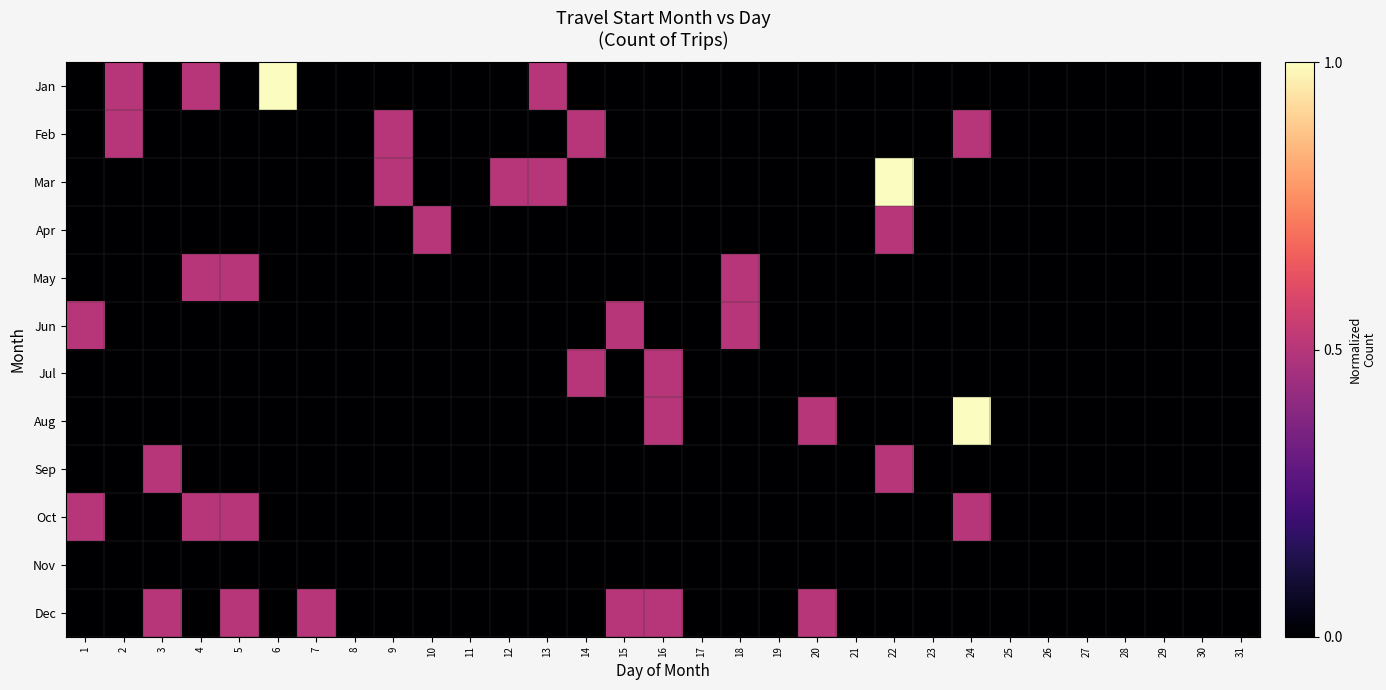

Which series has the largest total across all categories?

Dec